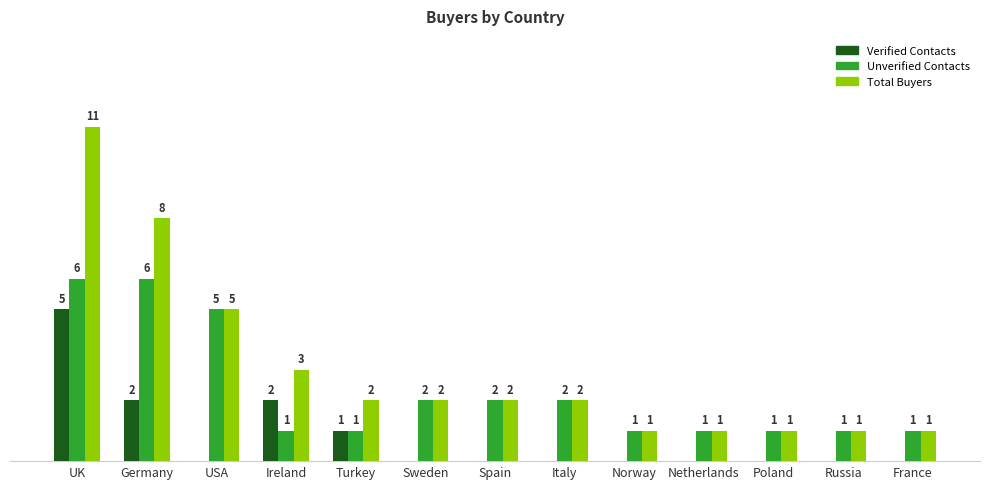

Which category has the highest value across all series?

UK